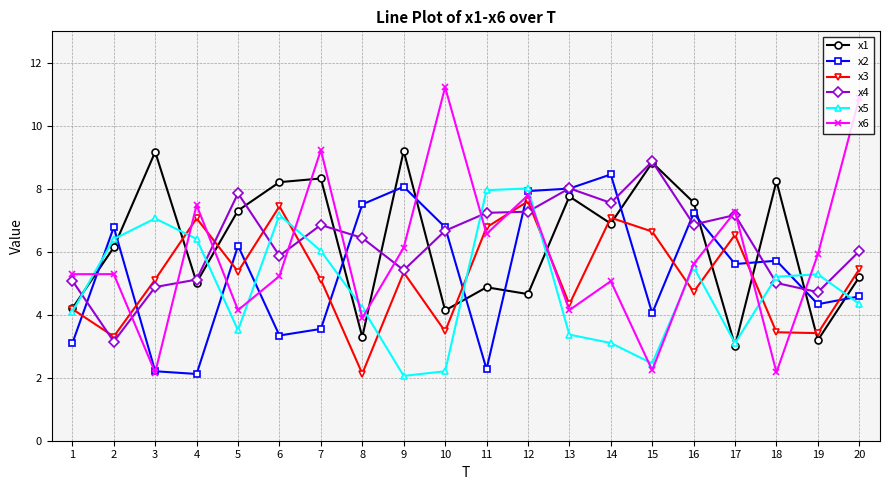

The value of x5 at 1 is 1.3. True or false?

False